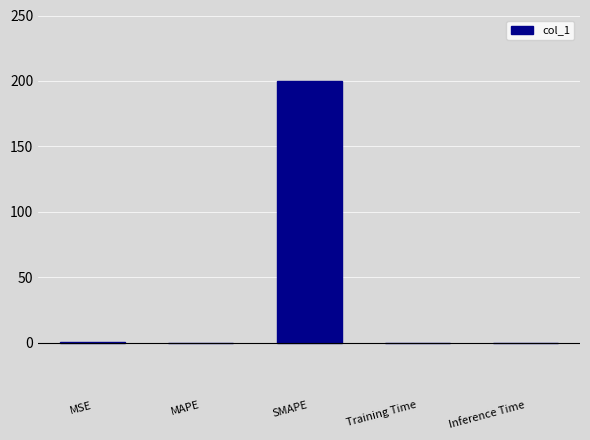

What is the maximum value shown in the chart?

200.0